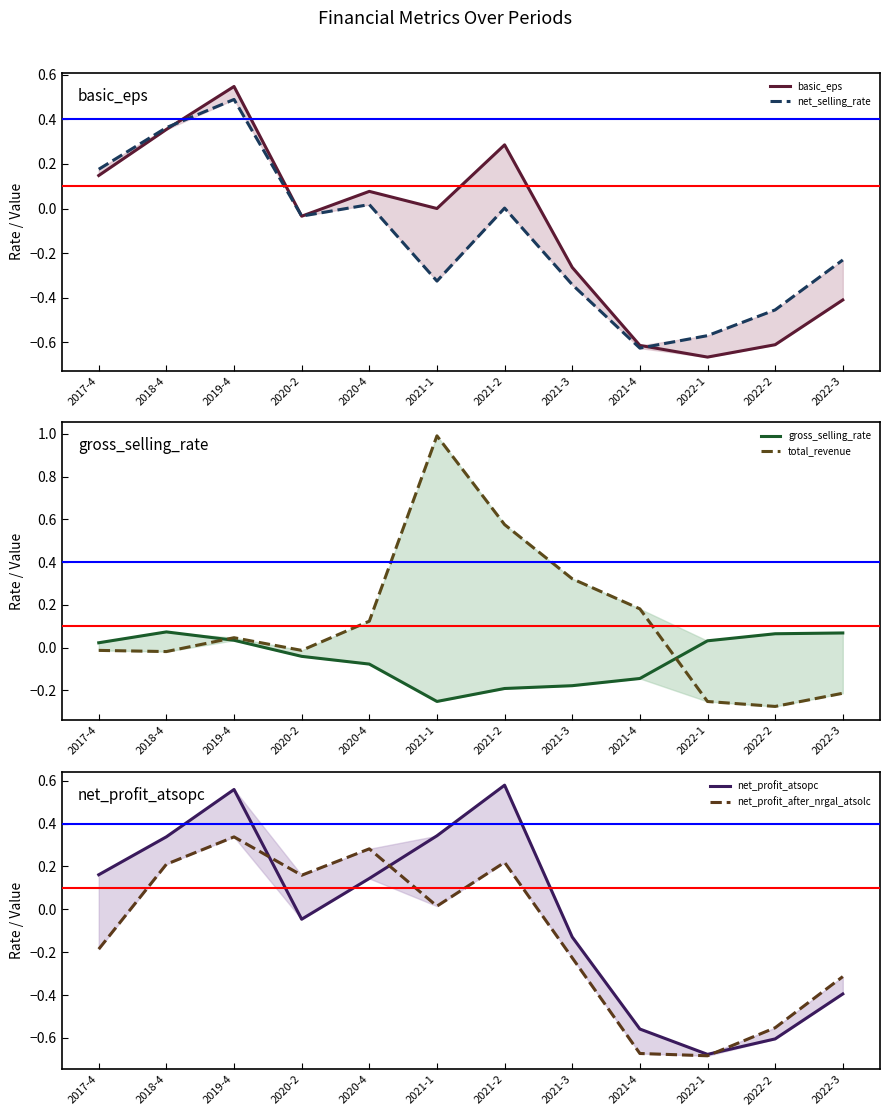

What is the label of the 11th point from the left?

2022-2